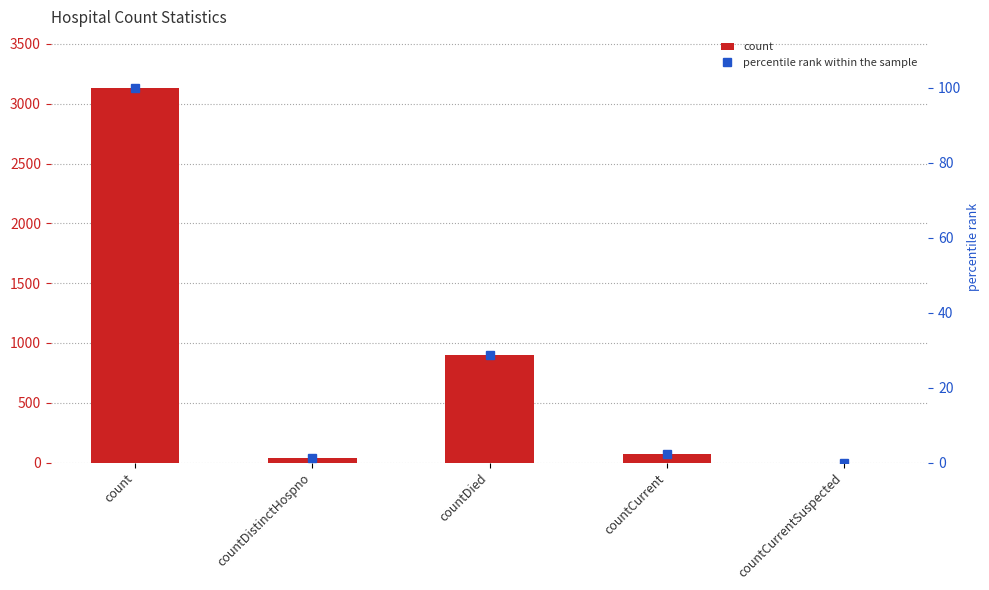

What is the difference between the maximum and minimum values in the percentile rank within the sample series?

100.0